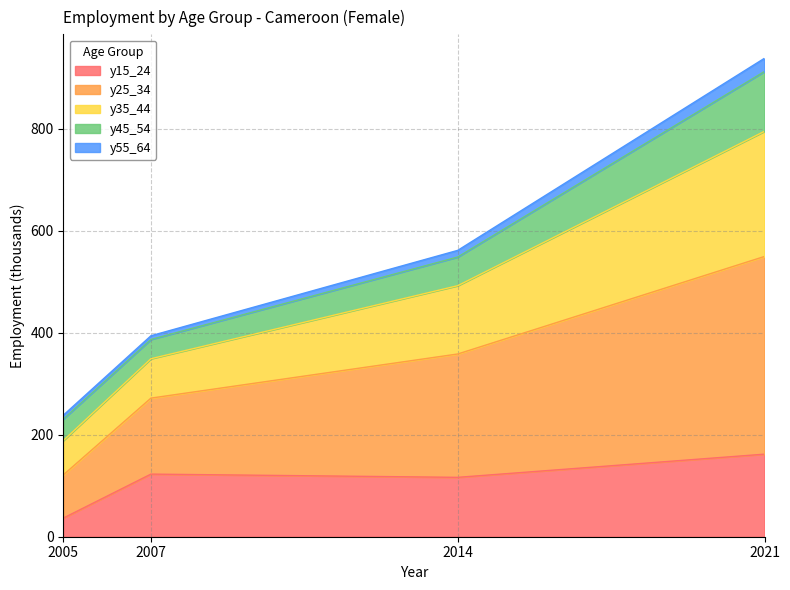

At which category is the sum across all series the highest?

2021